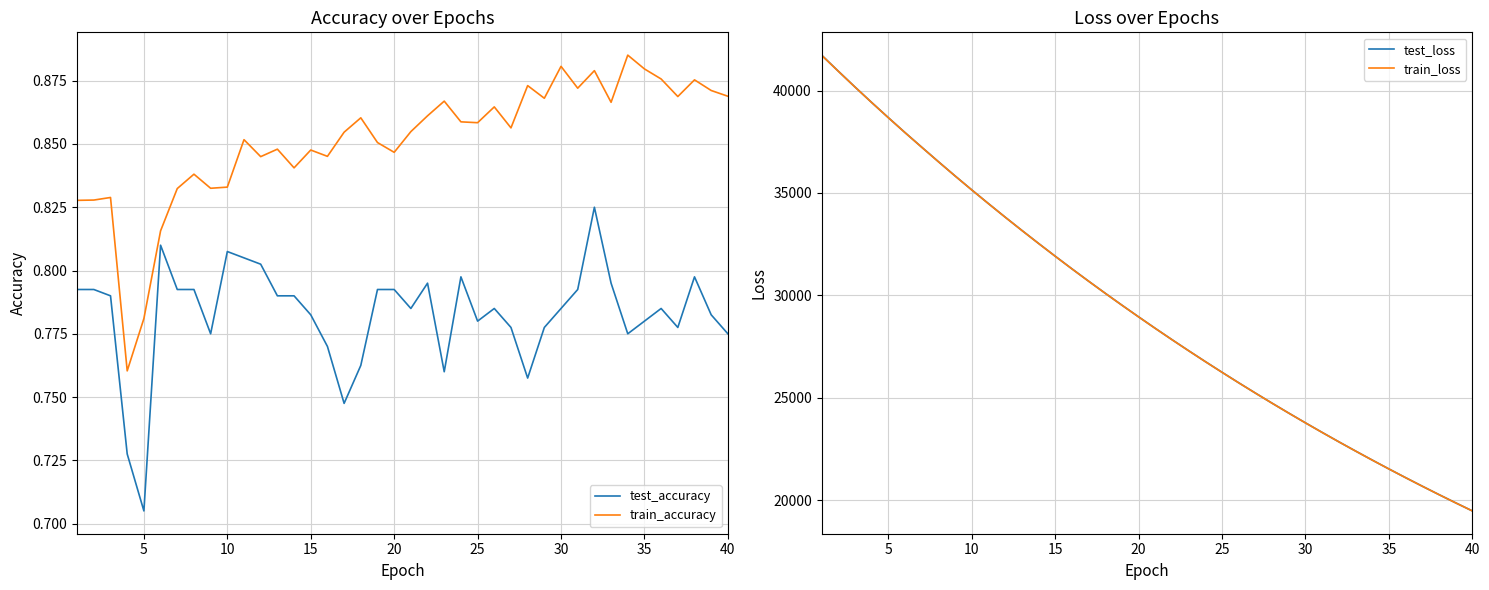

True or false: train_accuracy and test_accuracy intersect in this chart.

False